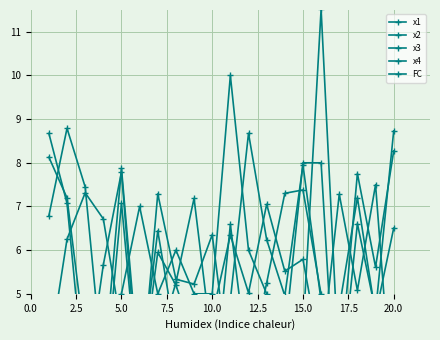

What is the value of the x1 point at the 5th from the left?

7.8